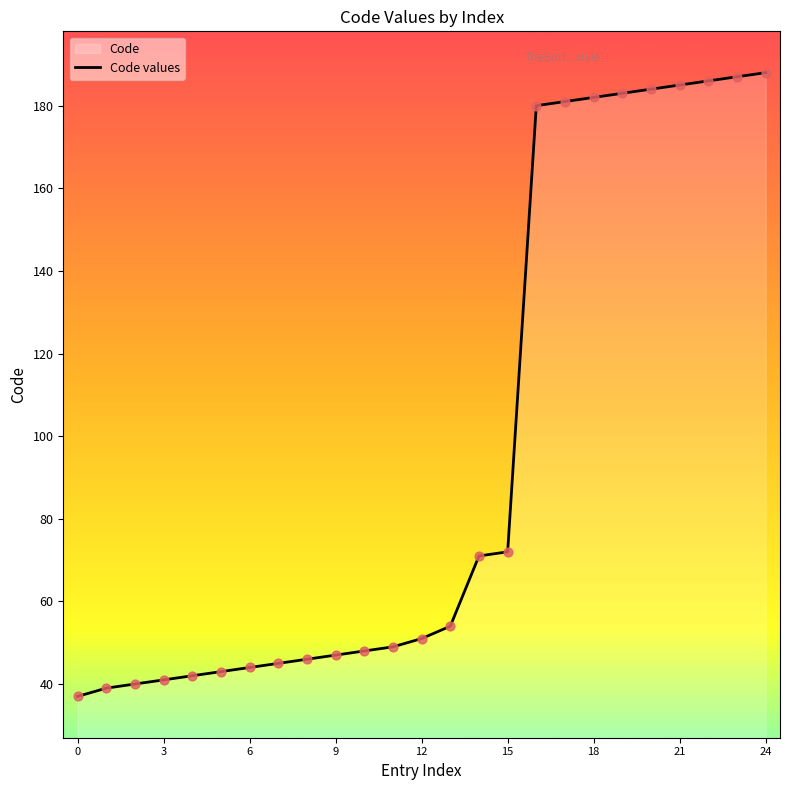

Approximately how many times larger is the value at 0 compared to 15?

0.5